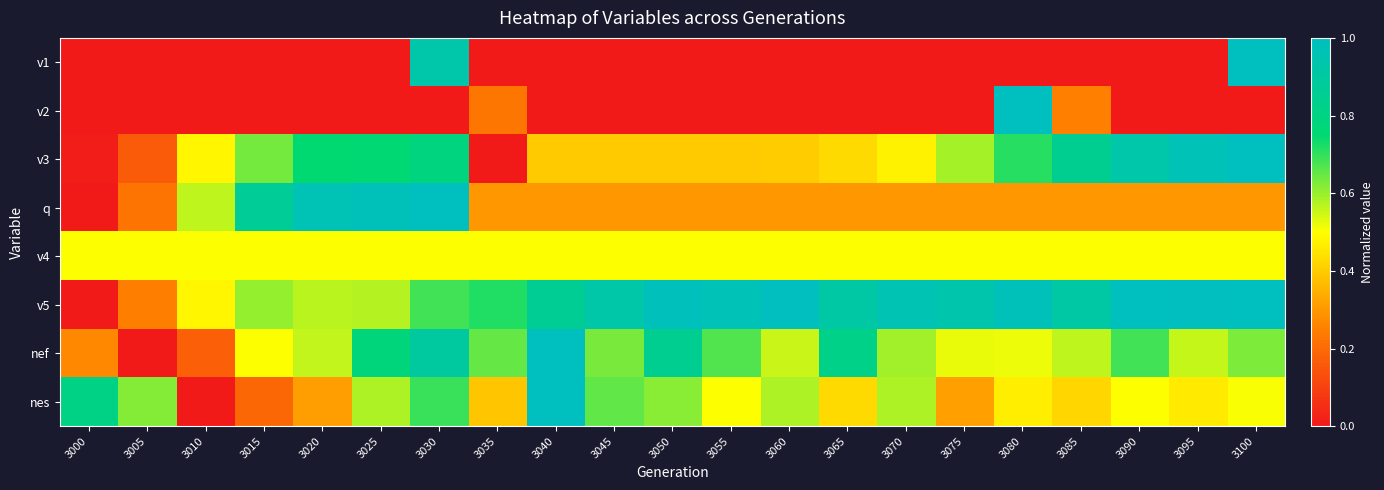

Reading right to left, extract all data points from this chart.

v1: 3100=1.0	3095=0.0	3090=0.0	3085=0.0	3080=0.0	3075=0.0	3070=0.0	3065=0.0	3060=0.0	3055=0.0	3050=0.0	3045=0.0	3040=0.0	3035=0.0	3030=0.9	3025=0.0	3020=0.0	3015=0.0	3010=0.0	3005=0.0	3000=0.0
v2: 3100=0.0	3095=0.0	3090=0.0	3085=0.3	3080=1.0	3075=0.0	3070=0.0	3065=0.0	3060=0.0	3055=0.0	3050=0.0	3045=0.0	3040=0.0	3035=0.2	3030=0.0	3025=0.0	3020=0.0	3015=0.0	3010=0.0	3005=0.0	3000=0.0
v3: 3100=1.0	3095=1.0	3090=0.9	3085=0.8	3080=0.7	3075=0.6	3070=0.5	3065=0.4	3060=0.4	3055=0.4	3050=0.4	3045=0.4	3040=0.4	3035=0.0	3030=0.8	3025=0.8	3020=0.7	3015=0.6	3010=0.5	3005=0.2	3000=0.0
q: 3100=0.3	3095=0.3	3090=0.3	3085=0.3	3080=0.3	3075=0.3	3070=0.3	3065=0.3	3060=0.3	3055=0.3	3050=0.3	3045=0.3	3040=0.3	3035=0.3	3030=1.0	3025=1.0	3020=1.0	3015=0.9	3010=0.6	3005=0.2	3000=0.0
v4: 3100=0.5	3095=0.5	3090=0.5	3085=0.5	3080=0.5	3075=0.5	3070=0.5	3065=0.5	3060=0.5	3055=0.5	3050=0.5	3045=0.5	3040=0.5	3035=0.5	3030=0.5	3025=0.5	3020=0.5	3015=0.5	3010=0.5	3005=0.5	3000=0.5
v5: 3100=1.0	3095=1.0	3090=1.0	3085=0.9	3080=1.0	3075=0.9	3070=1.0	3065=0.9	3060=1.0	3055=1.0	3050=1.0	3045=0.9	3040=0.9	3035=0.7	3030=0.7	3025=0.6	3020=0.6	3015=0.6	3010=0.5	3005=0.2	3000=0.0
nef: 3100=0.6	3095=0.6	3090=0.7	3085=0.6	3080=0.5	3075=0.5	3070=0.6	3065=0.8	3060=0.6	3055=0.7	3050=0.8	3045=0.6	3040=1.0	3035=0.6	3030=0.9	3025=0.8	3020=0.6	3015=0.5	3010=0.2	3005=0.0	3000=0.3
nes: 3100=0.5	3095=0.5	3090=0.5	3085=0.4	3080=0.5	3075=0.3	3070=0.6	3065=0.4	3060=0.6	3055=0.5	3050=0.6	3045=0.7	3040=1.0	3035=0.4	3030=0.7	3025=0.6	3020=0.3	3015=0.2	3010=0.0	3005=0.6	3000=0.8